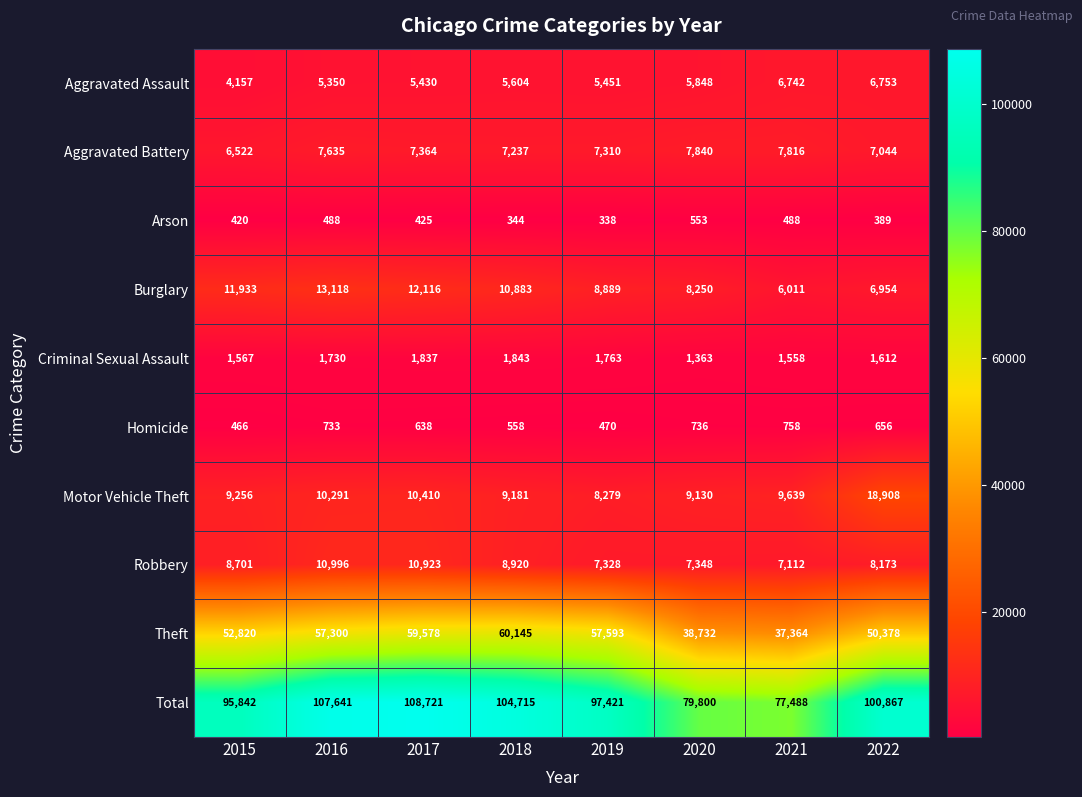

What value does the Aggravated Assault series have at 2019, to the nearest 100?

5500